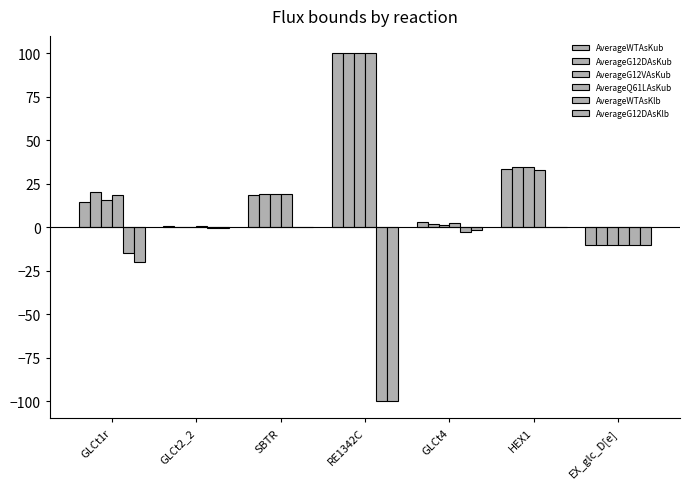

Count the number of data series in this chart.

6